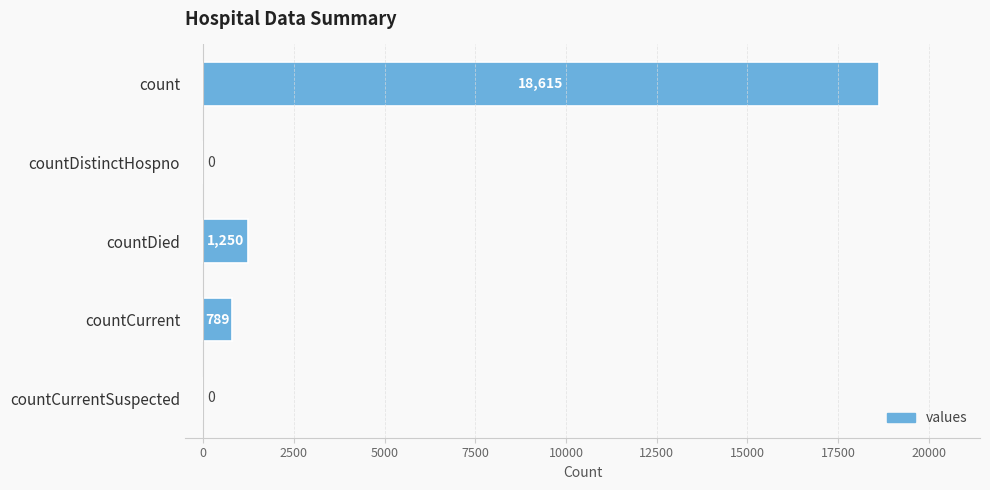

What is the change in value from count to countCurrentSuspected?

-18615